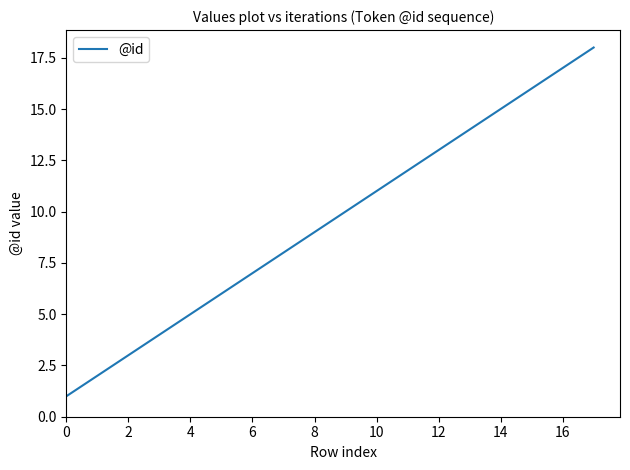

What is the difference between the maximum and minimum values?

17